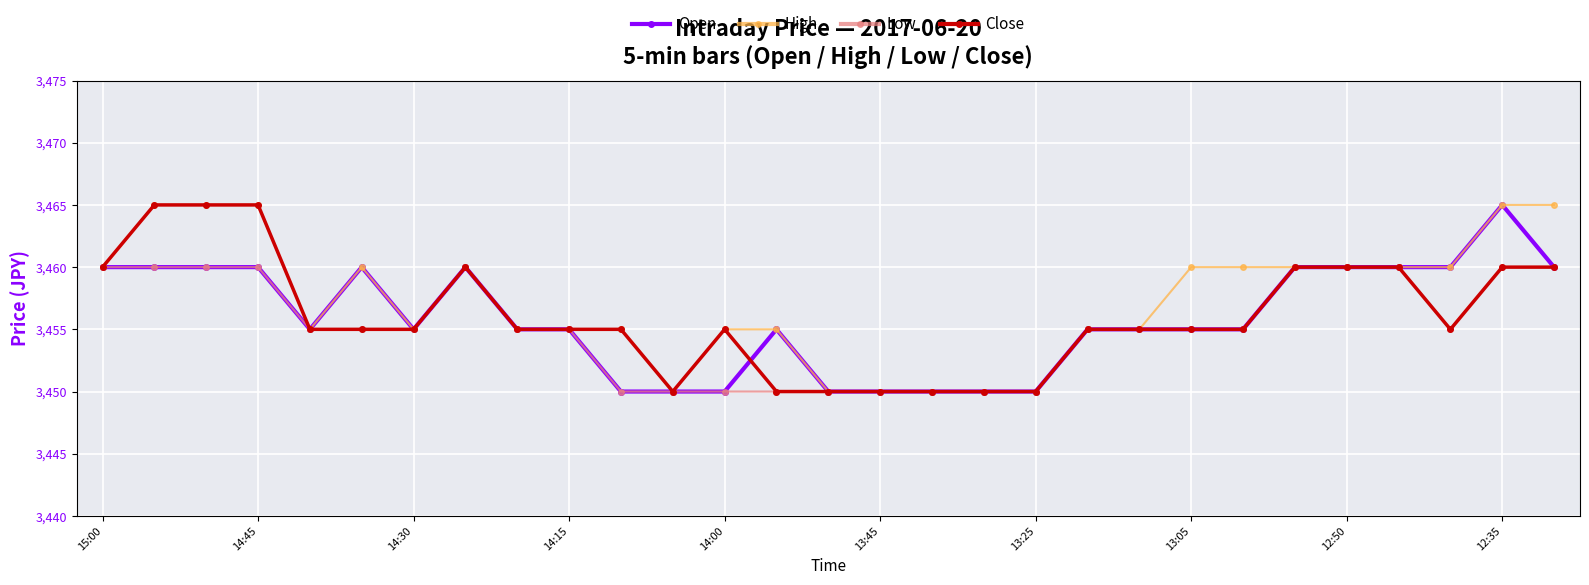

What is the value of the Low point at the 11th from the left?

3450